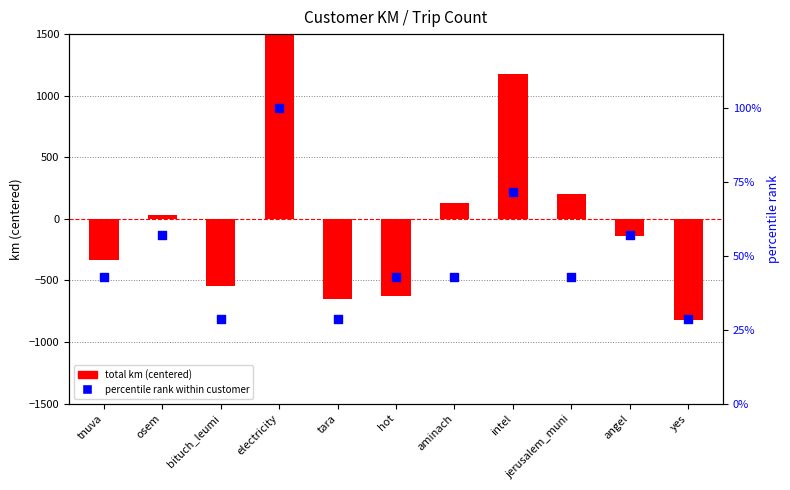

What is the total value across all series at jerusalem_muni?

242.5